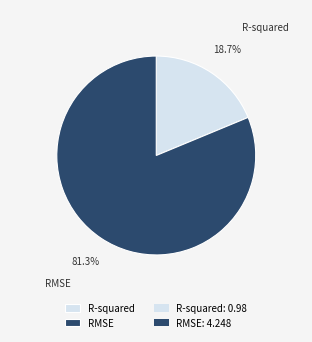

To the nearest percent, what is the difference between the largest and smallest slice percentages?

63%